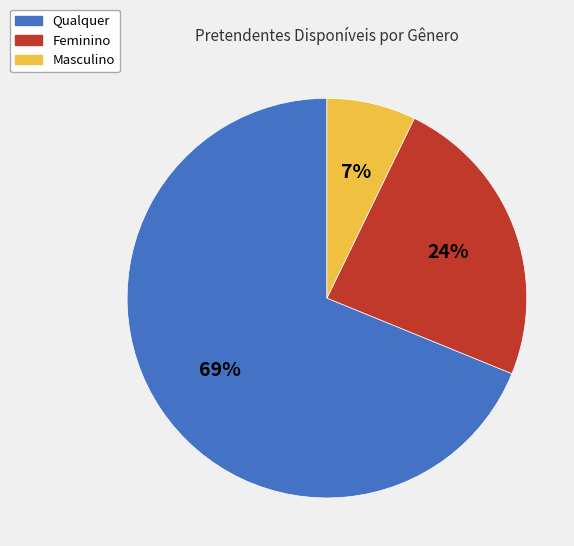

Between Qualquer and Feminino, which is larger?

Qualquer